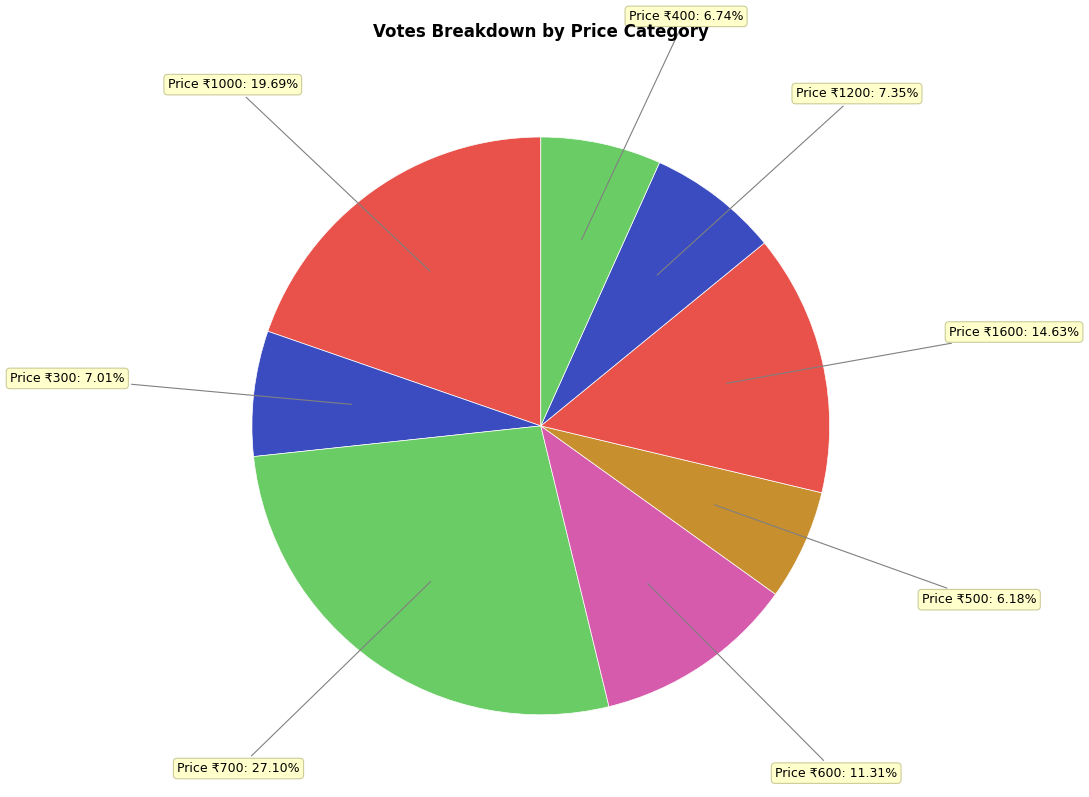

What is the largest slice in the pie chart?

Price ₹700